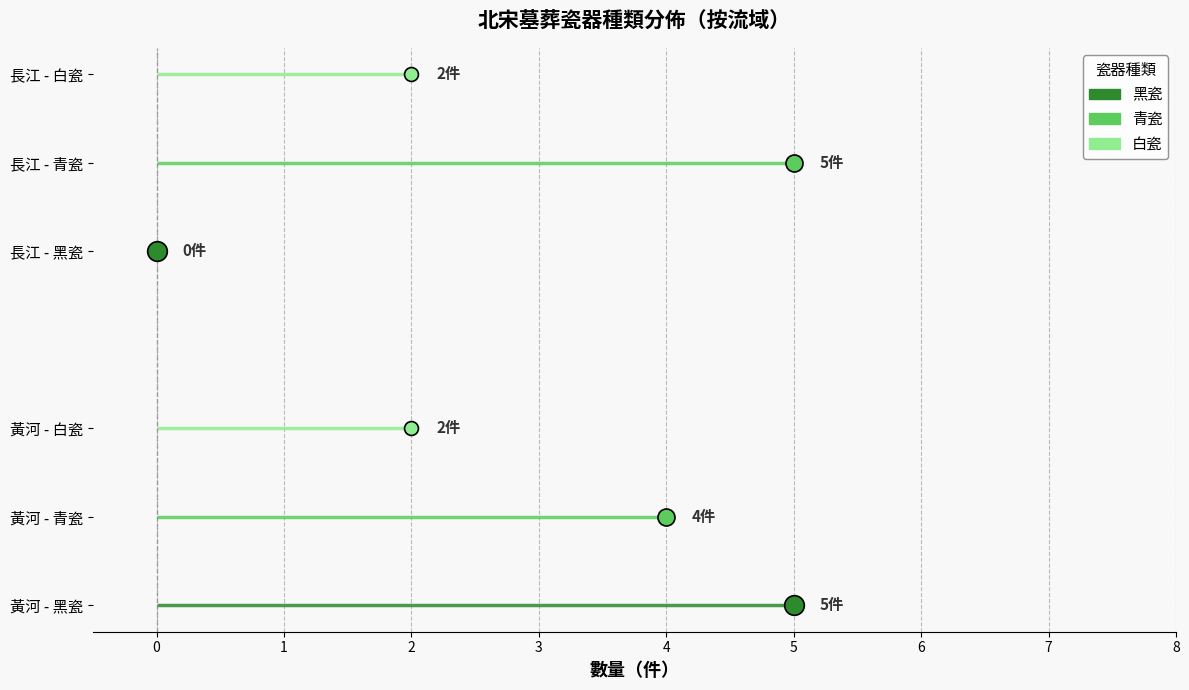

At how many categories does at least one series exceed 2?

3